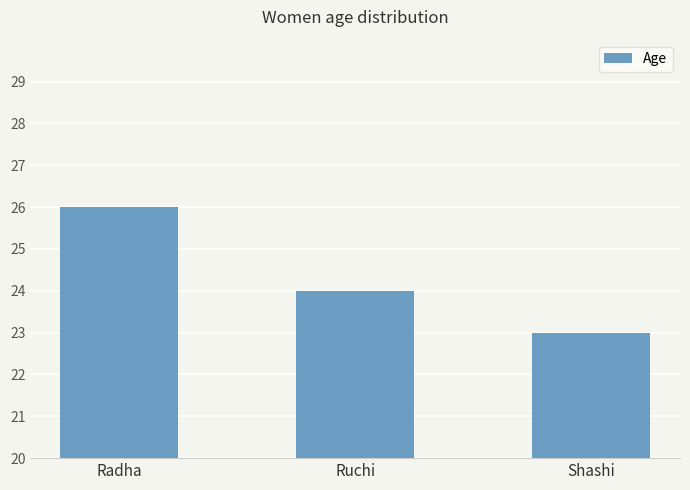

At which category does the chart reach its minimum across all series?

Shashi